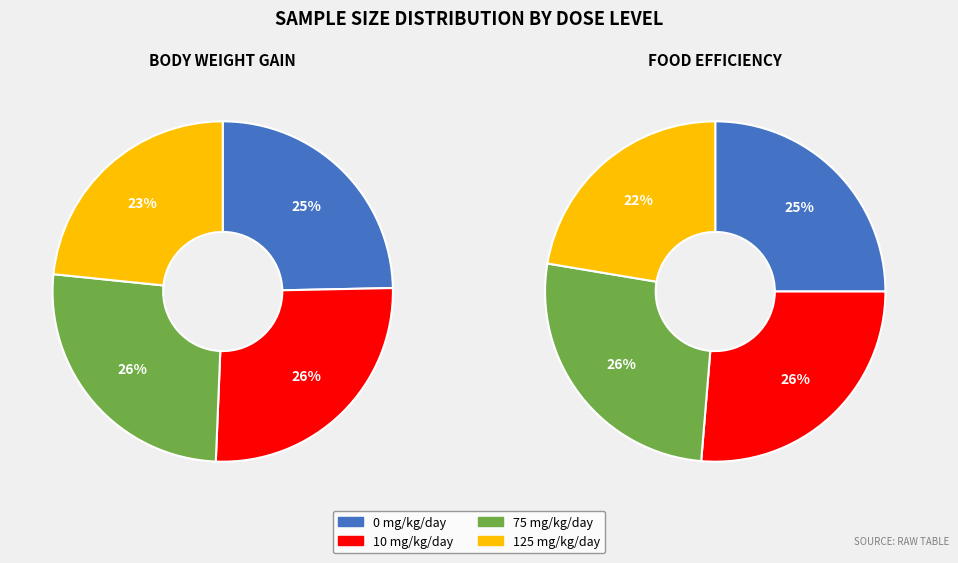

What percentage is the 125 mg/kg/day slice, to the nearest percent?

22%